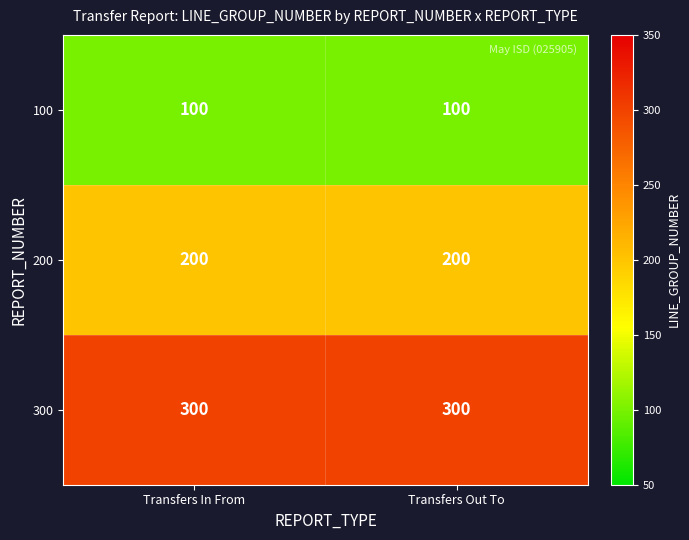

Which series has the largest total across all categories?

300